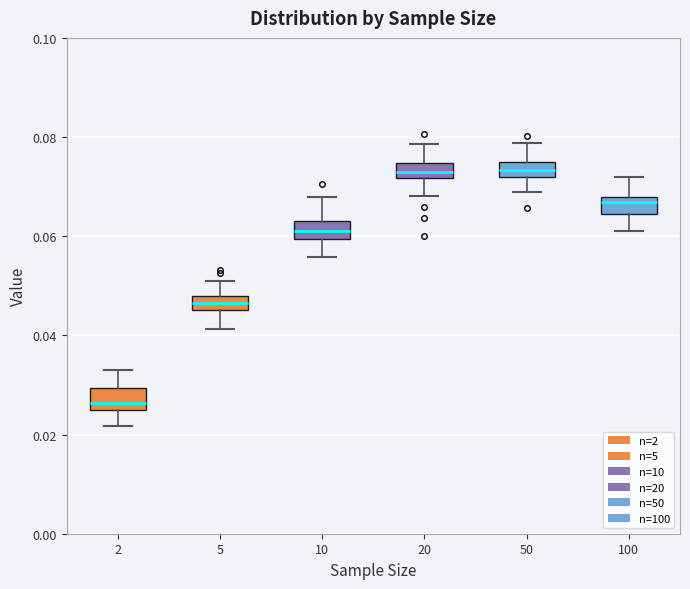

Which box's median line is the lowest?

2